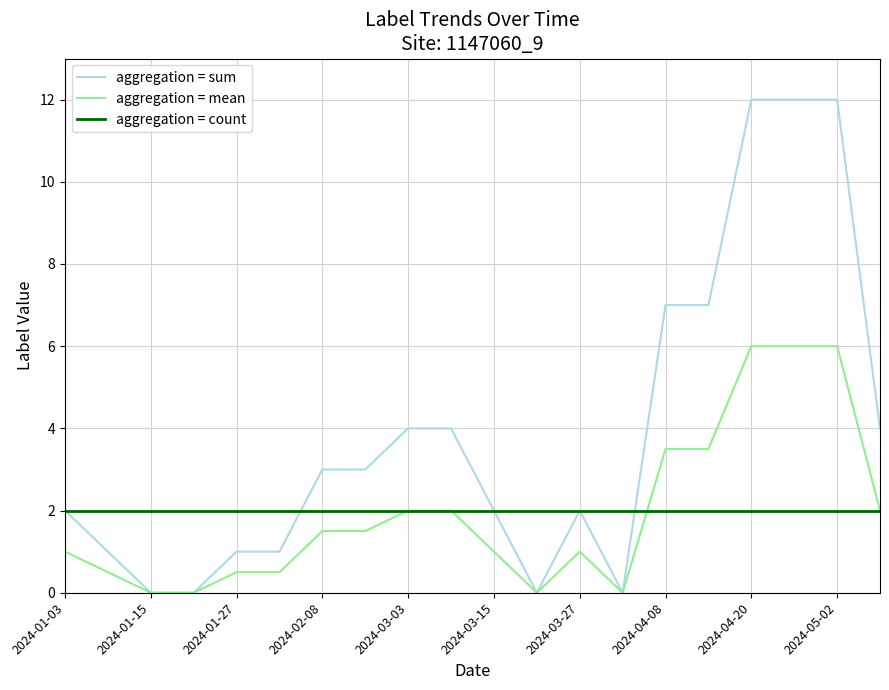

Which series has the widest spread of values?

aggregation = sum